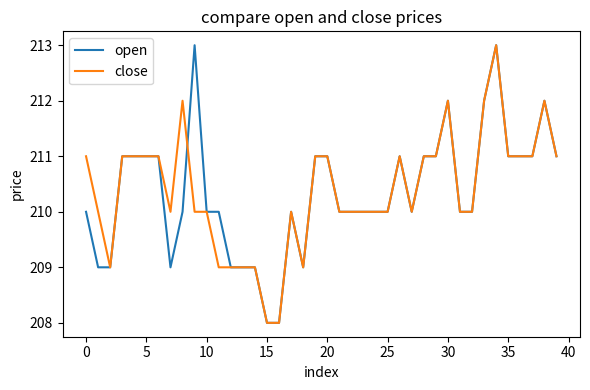

What is the greatest value displayed?

213